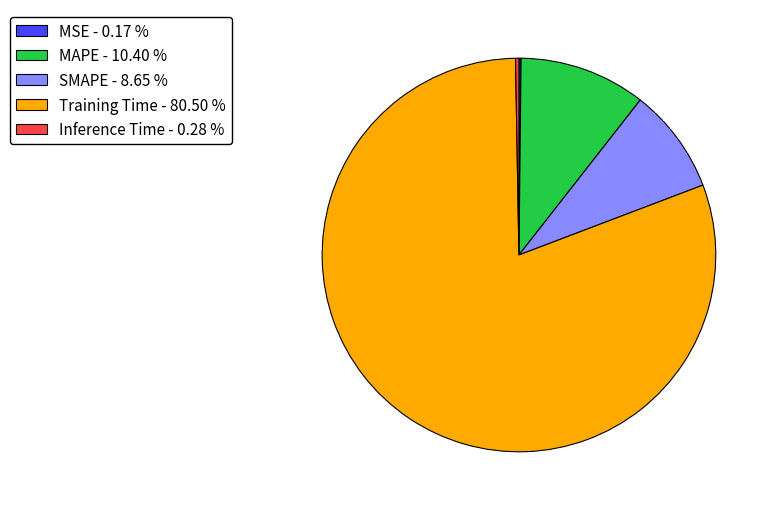

Which slice is the largest?

Training Time